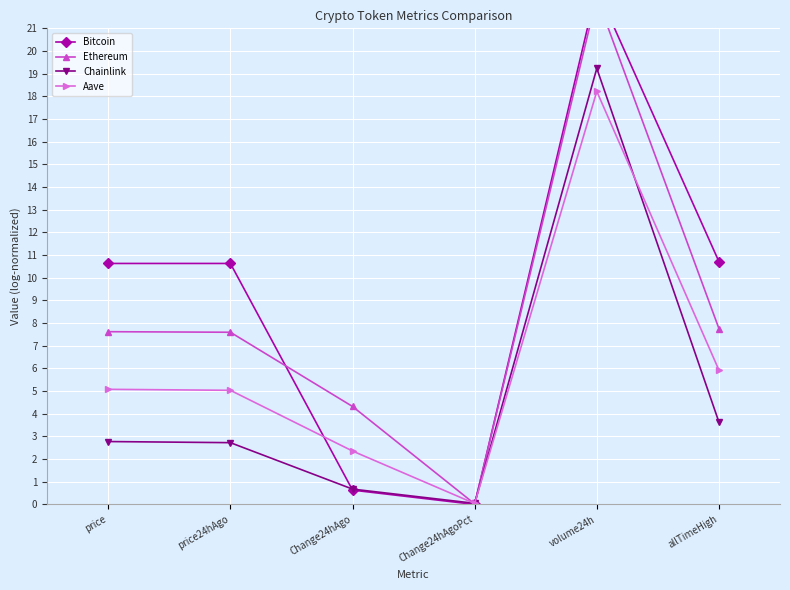

What is the approximate value of Chainlink at price24hAgo?

2.7